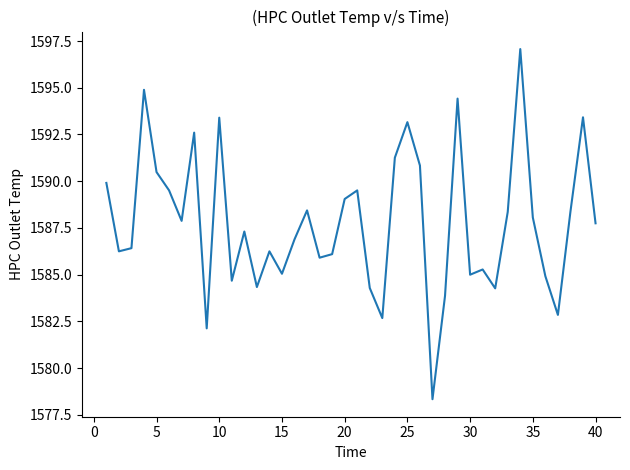

What is the minimum value shown in the chart?

1578.3